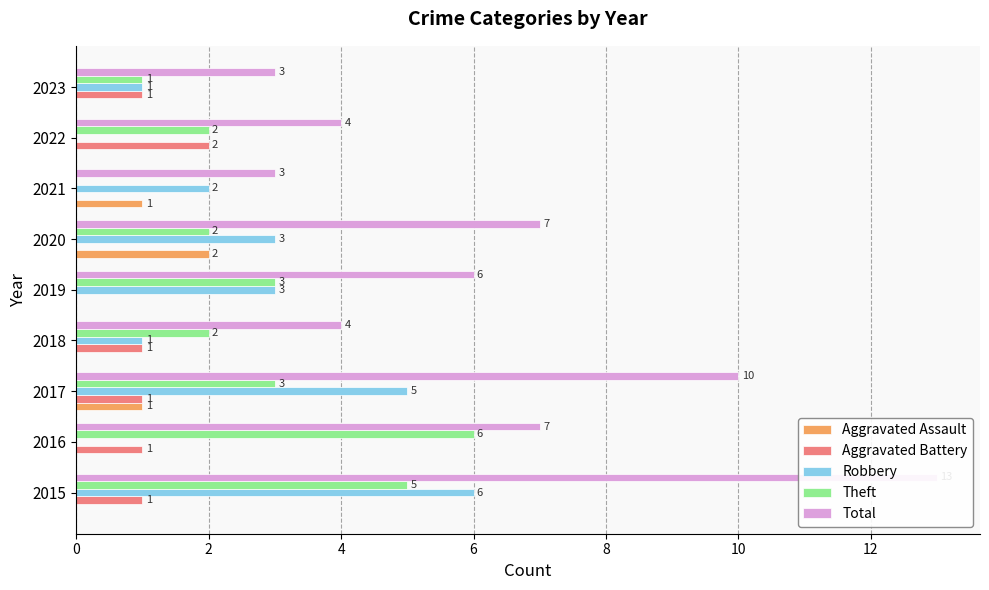

Between 2015 and 2022, which series saw the biggest shift?

Total